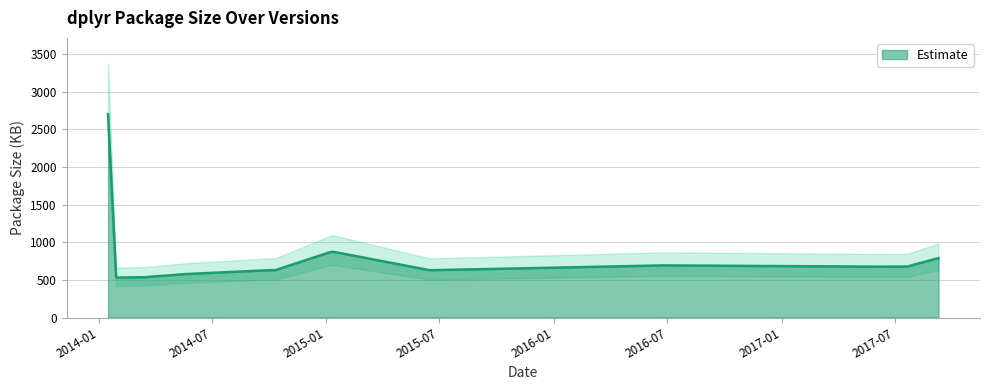

Reading right to left, list all the values displayed in this chart.

789	677	676	675	692	641	628	870	870	628	629	629	577	535	533	530	2700